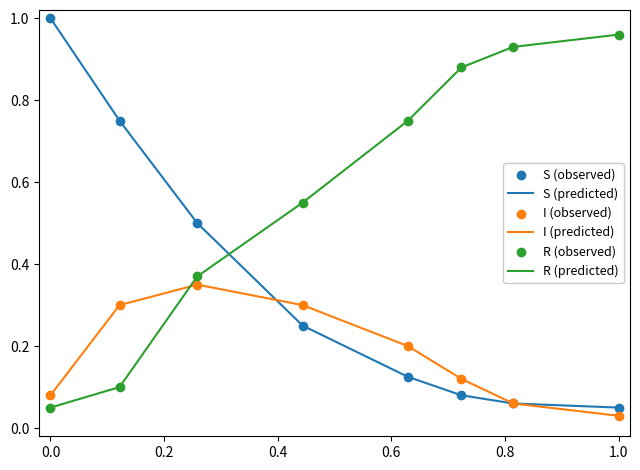

List the series in order of their overall mean, lowest first.

I (predicted), S (predicted), R (predicted)